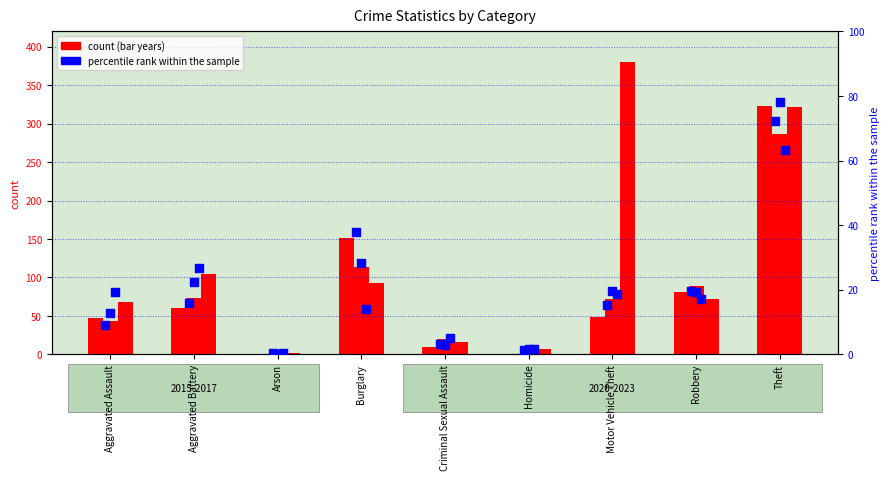

At which category is the sum across all series the highest?

Theft